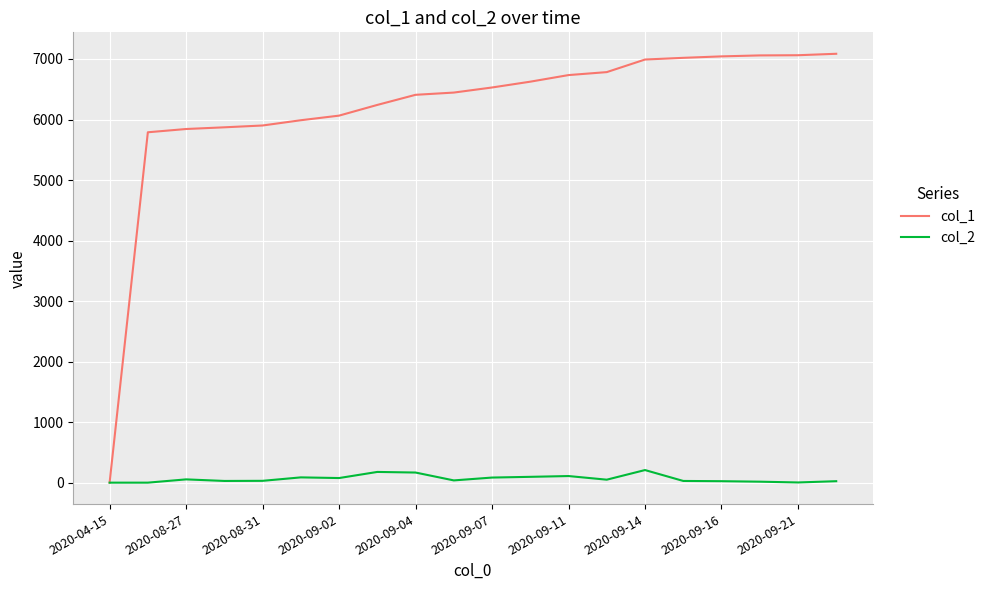

Which series has the largest range (max minus min)?

col_1